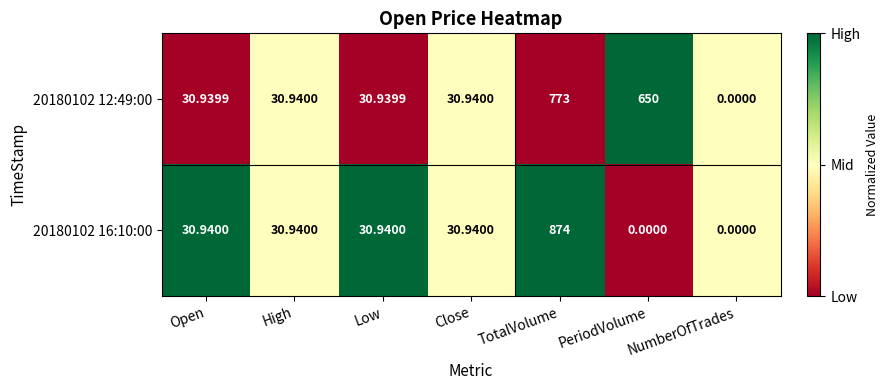

At which category is the sum across all series the highest?

TotalVolume